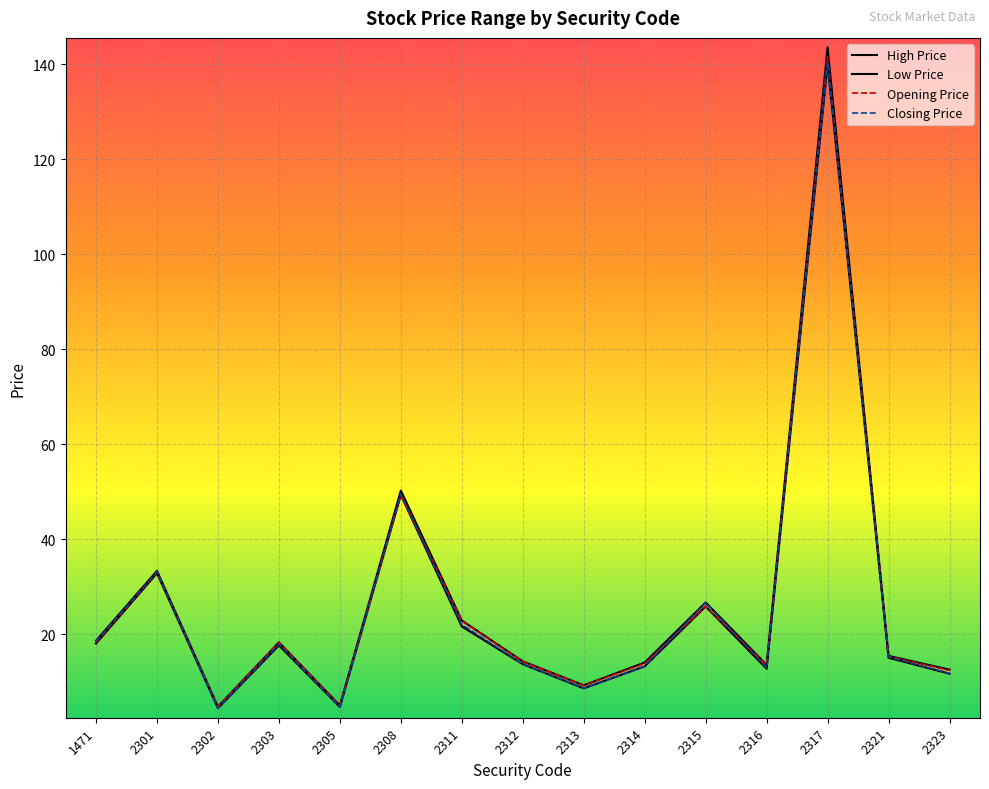

Where is opening_price nearest to the value 73?

2308